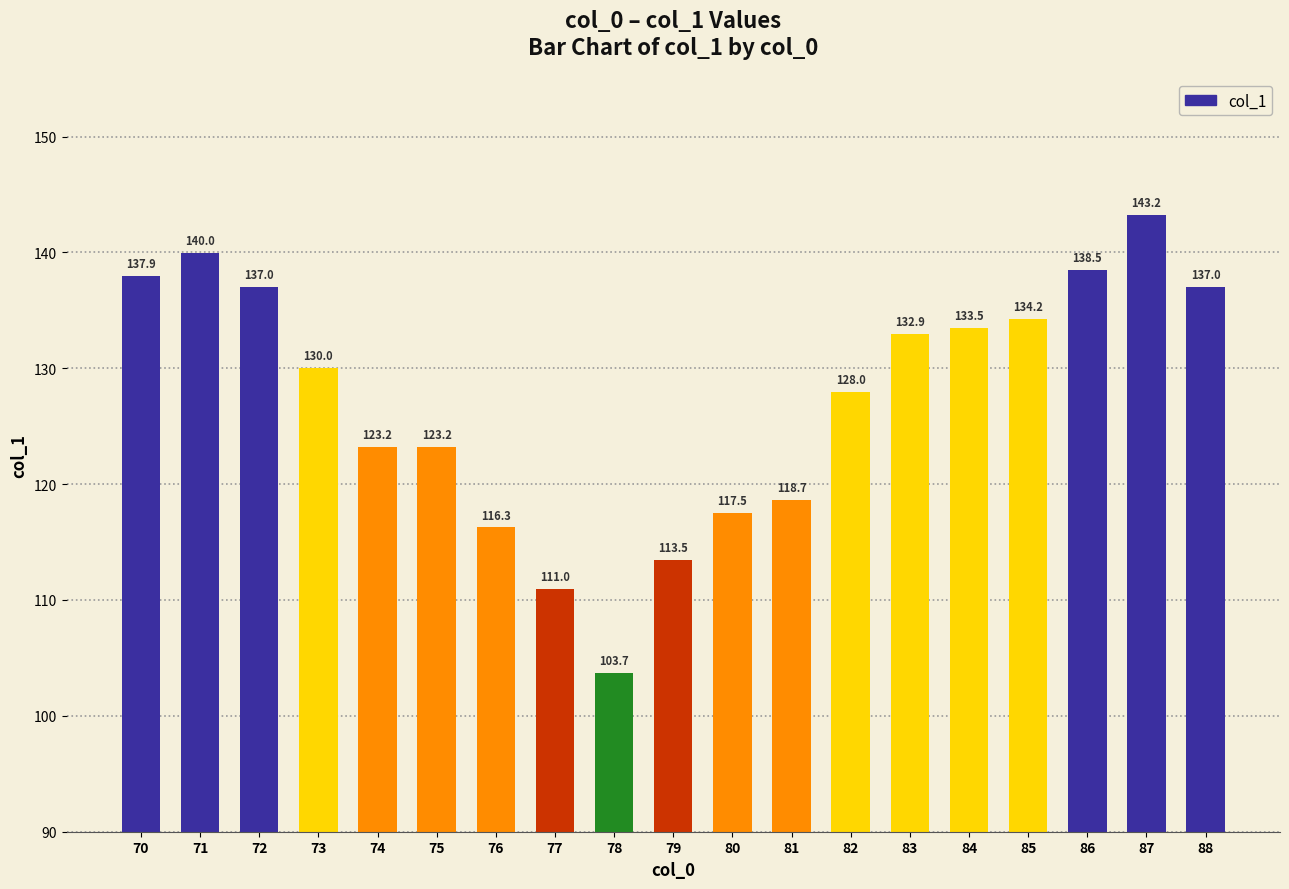

How many values exceed 130?

10